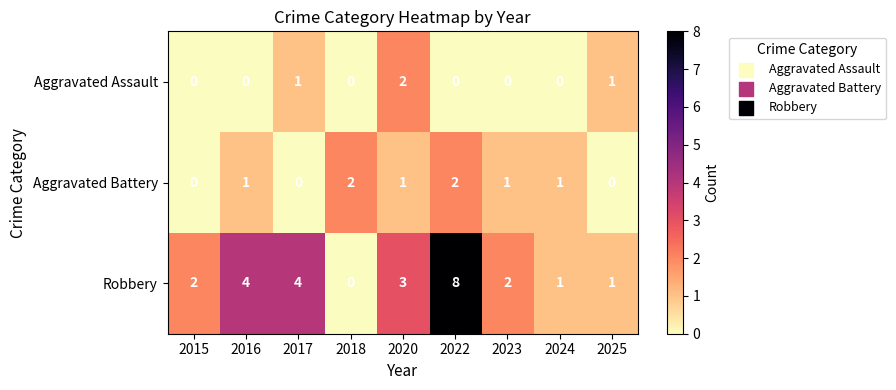

The value of Robbery at 2023 is 3. True or false?

False